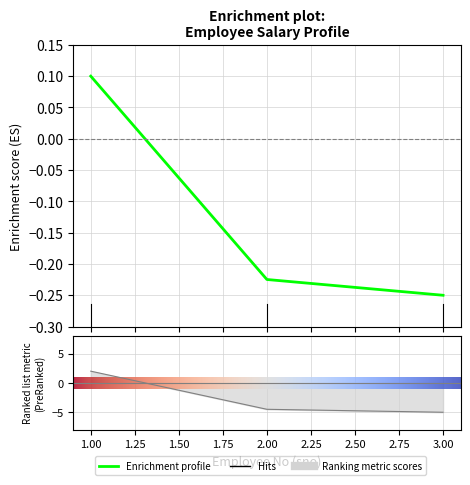

What is the sum of the values at 2 and 1?

-2.5